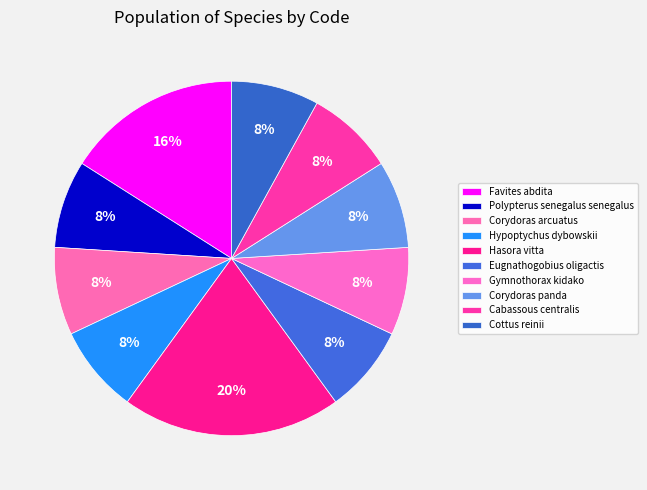

Count the number of slices in the pie.

10